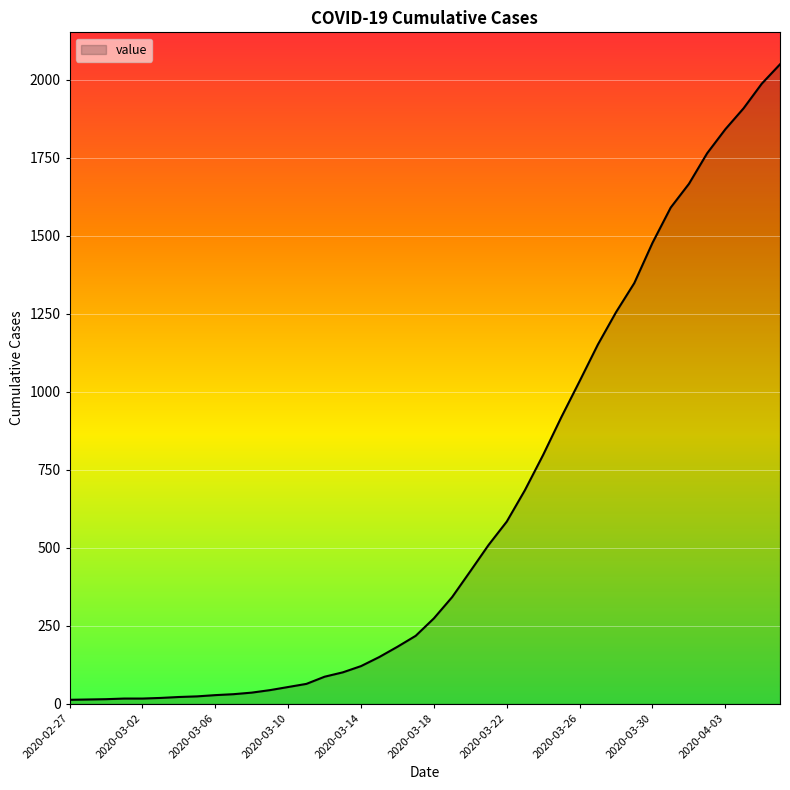

What is the maximum value shown in the chart?

2049